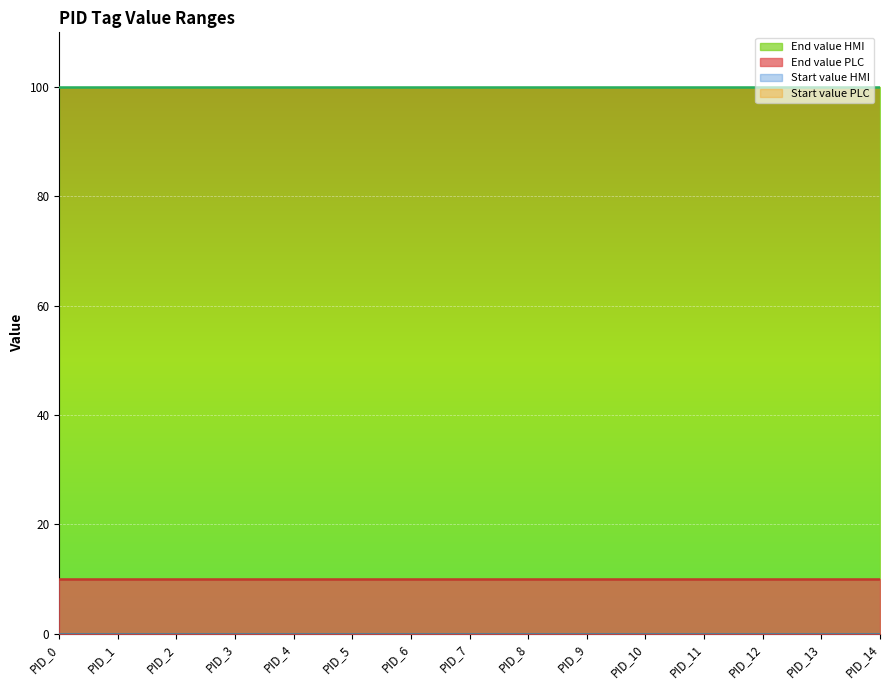

The End value PLC series shows 10 at PID_6. True or false?

True